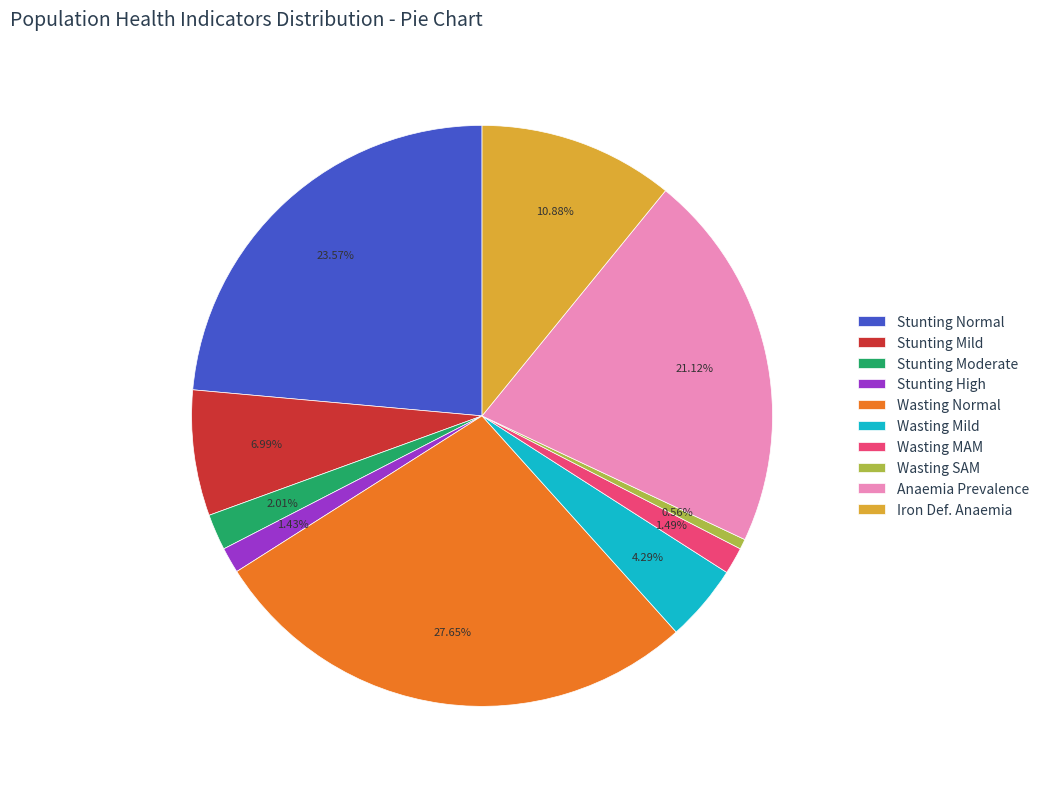

Is there a majority slice in this chart?

No